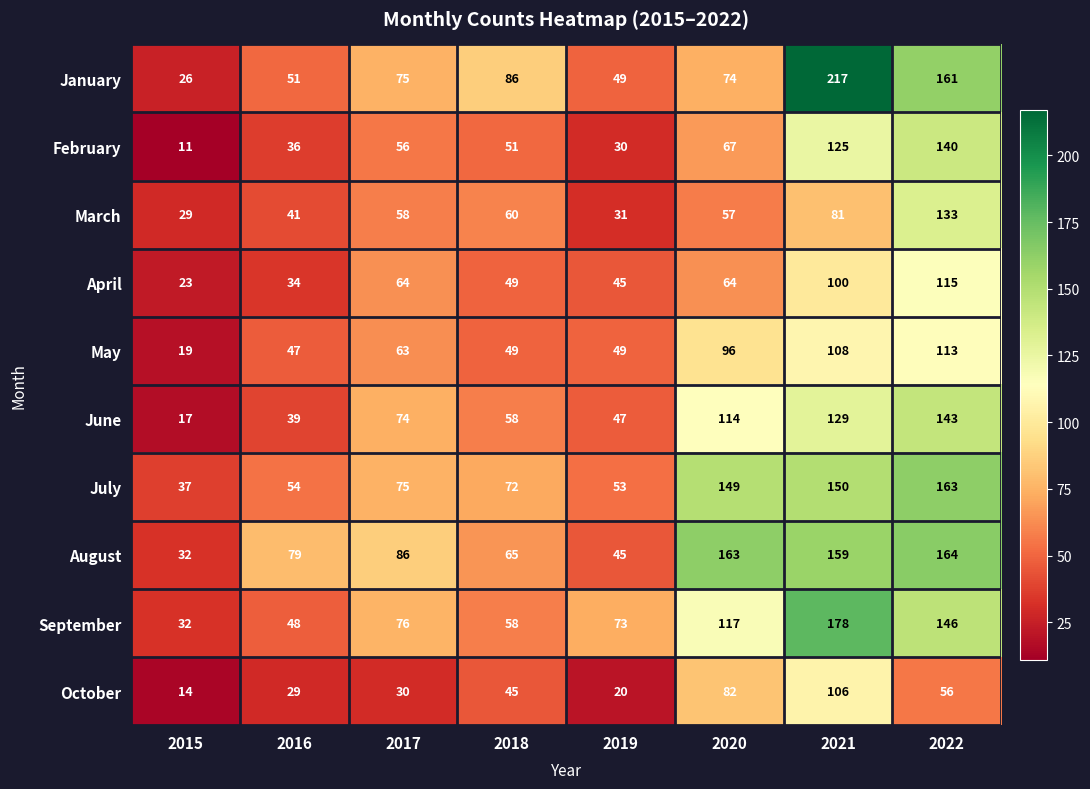

Is it true that April equals 111 at 2020?

False